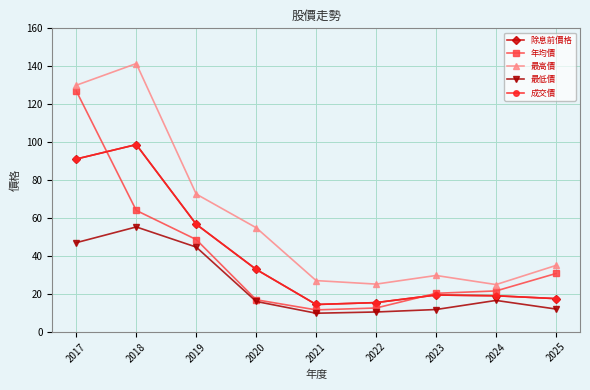

How many times do 成交價 and 年均價 cross each other?

2